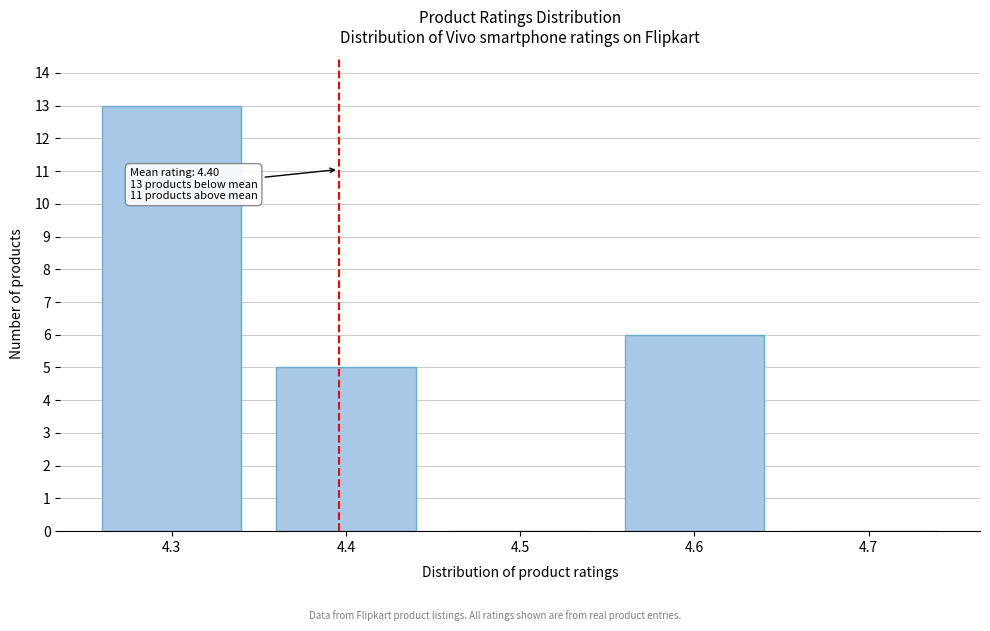

Over which range of the x-axis is the bar tallest?

4.25 to 4.35